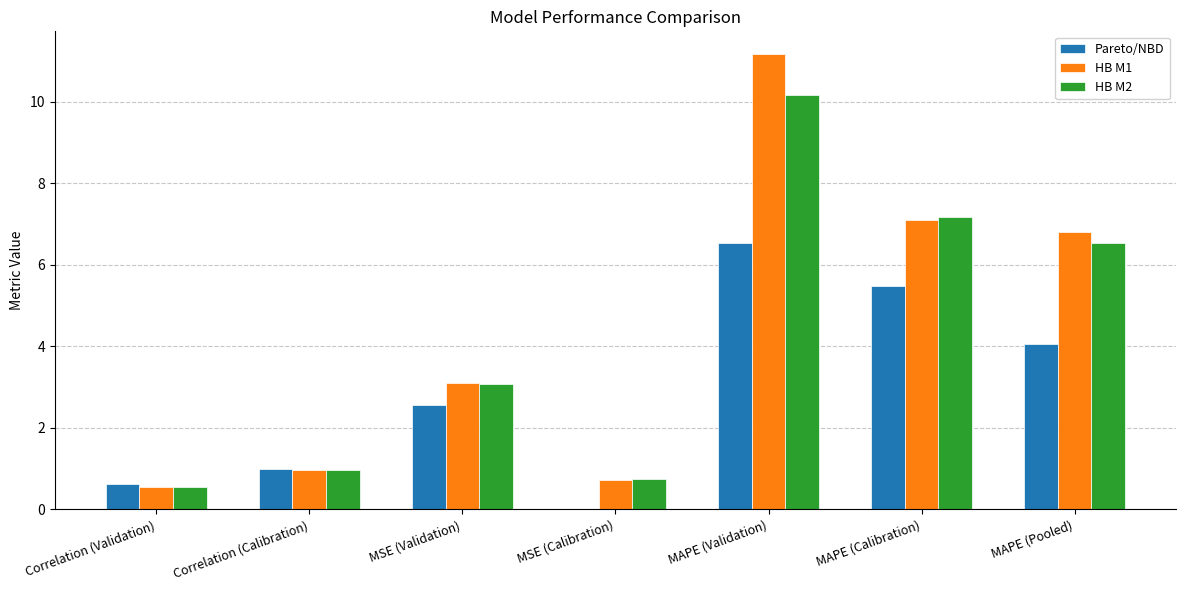

Is it true that HB M1 equals 4.2 at MAPE (Validation)?

False